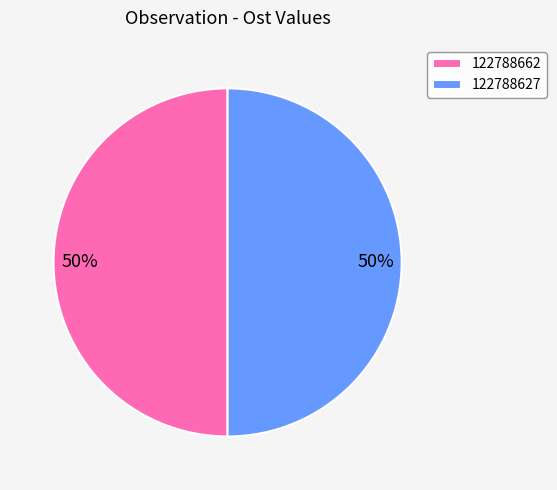

True or false: 122788662 accounts for 60% of the total.

False